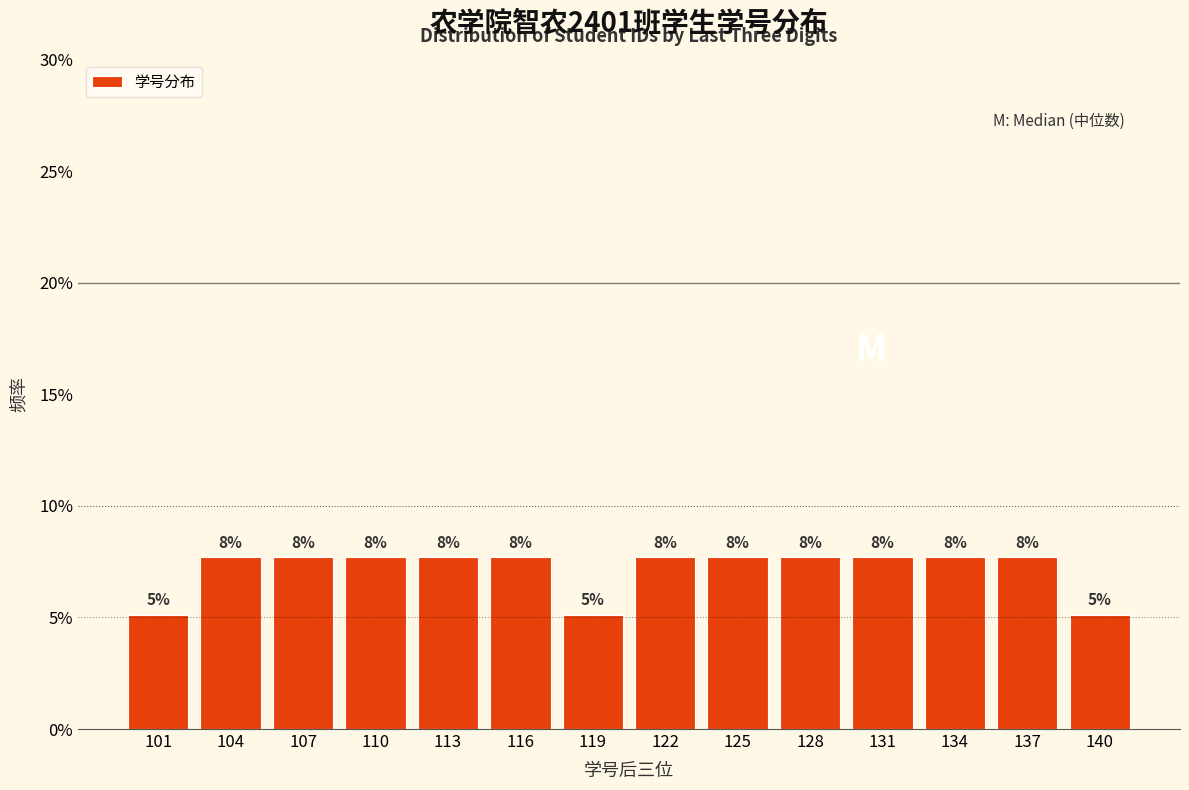

How many bars are there in total?

14